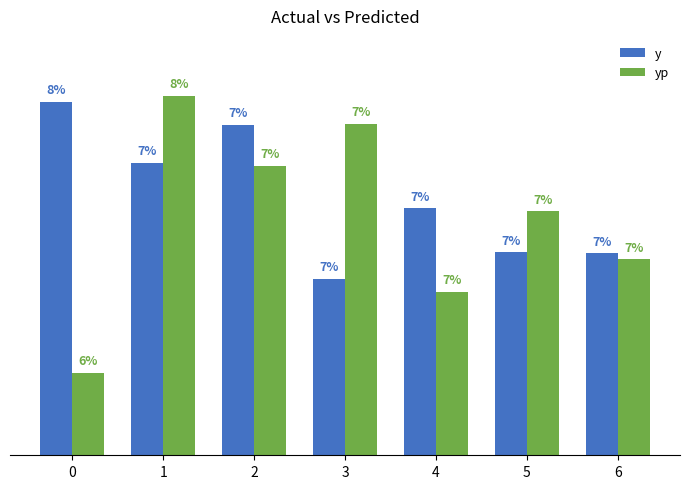

What is the value of the y bar at the 7th from the left?

6222.0